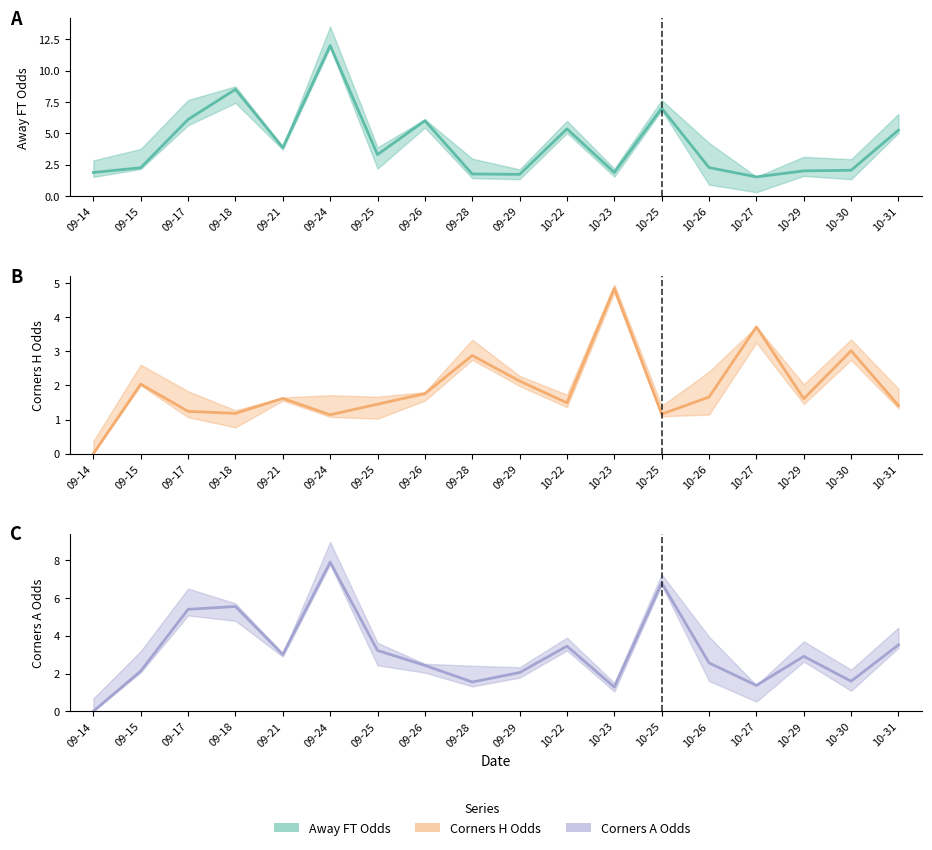

At which category does the chart reach its peak across all series?

09-24